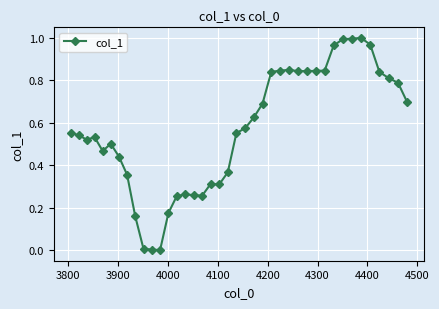

What is the sum of all values?

22.7